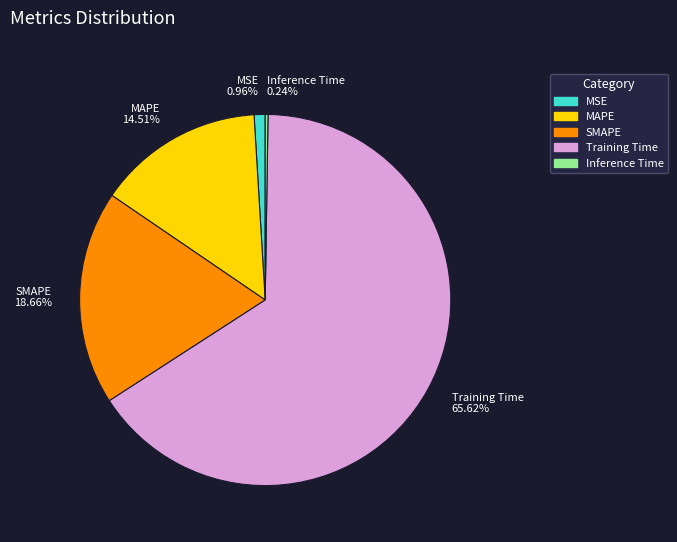

To the nearest percent, what is the difference between the largest and smallest slice percentages?

65%